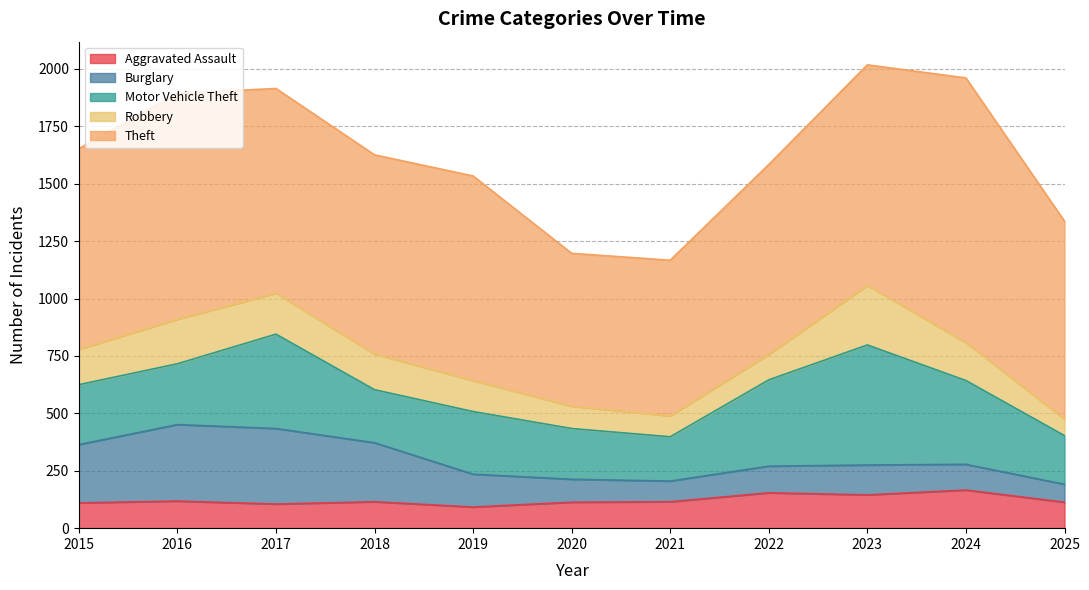

True or false: Aggravated Assault has more than 1 points higher than both neighbors.

True